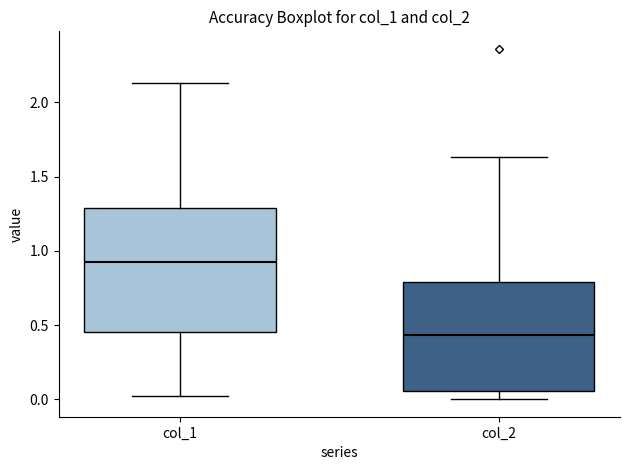

Comparing the boxes themselves (not the whiskers), which one is the tallest?

col_1